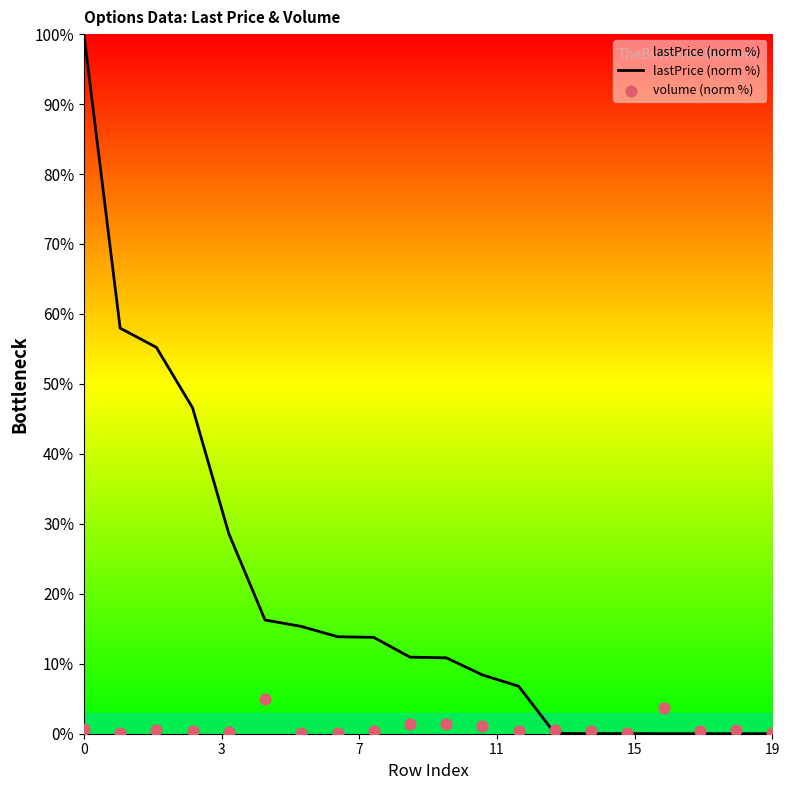

Which series reaches the maximum Y coordinate?

lastPrice (norm %)